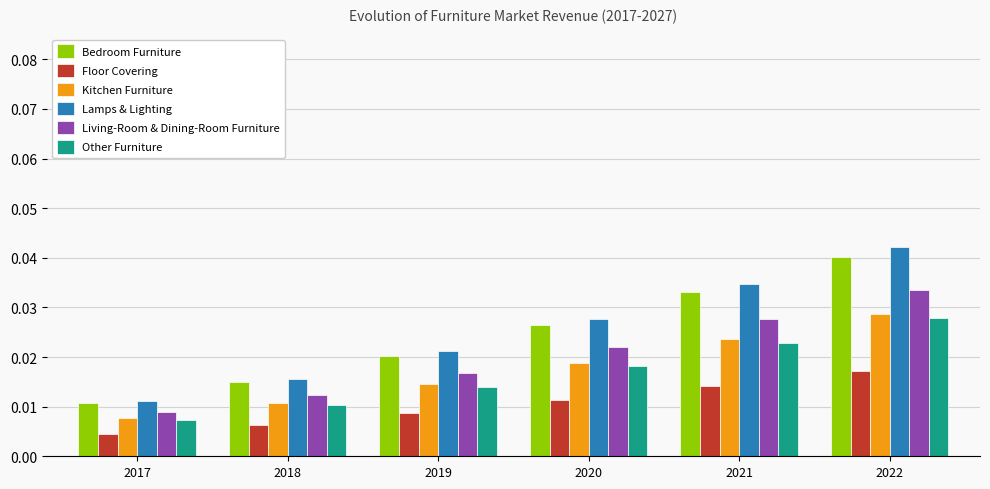

What is the total value across all series at 2018?

0.1